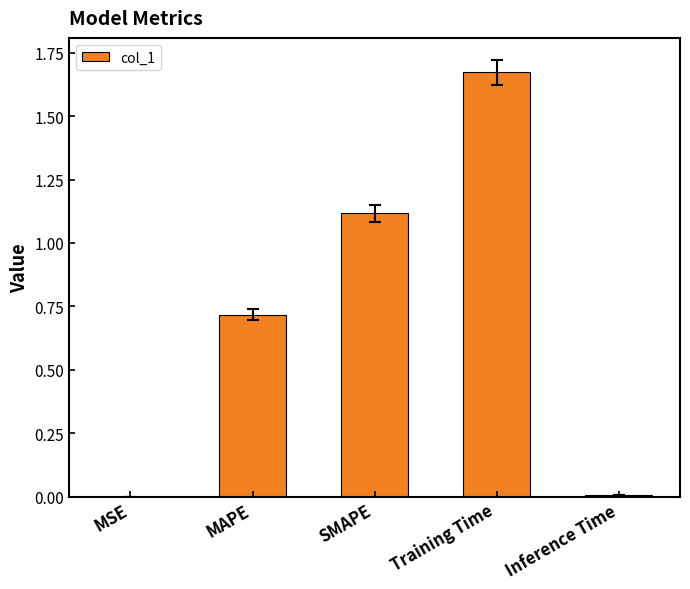

Count the number of data series in this chart.

1